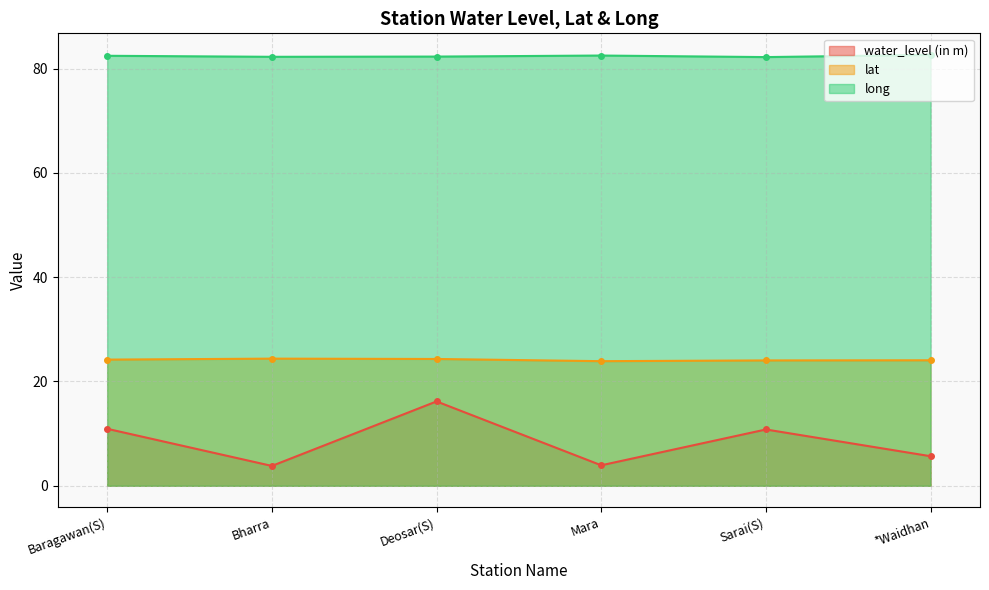

List the series in order of their overall mean, highest first.

long, lat, water_level (in m)